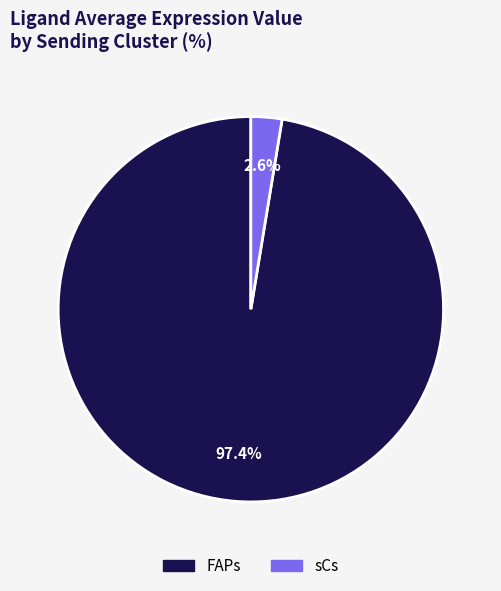

What is the smallest slice in the pie chart?

sCs